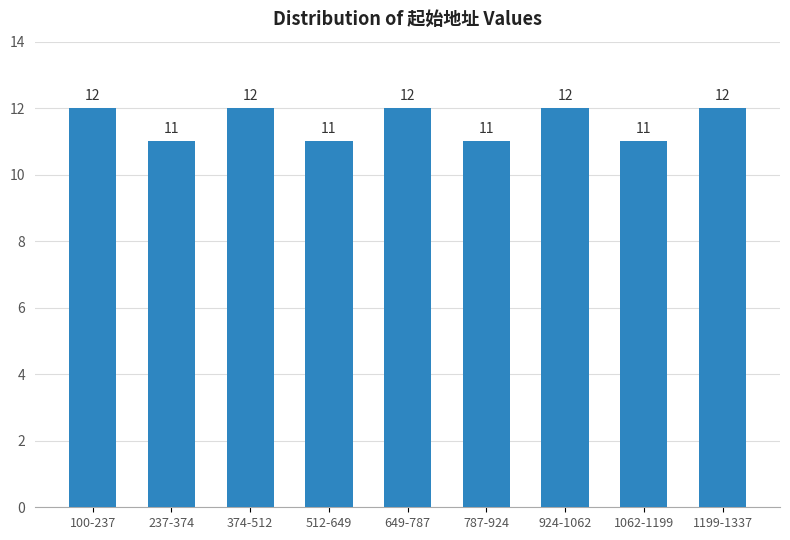

Reading left to right, transcribe all the data shown in this chart.

12	11	12	11	12	11	12	11	12